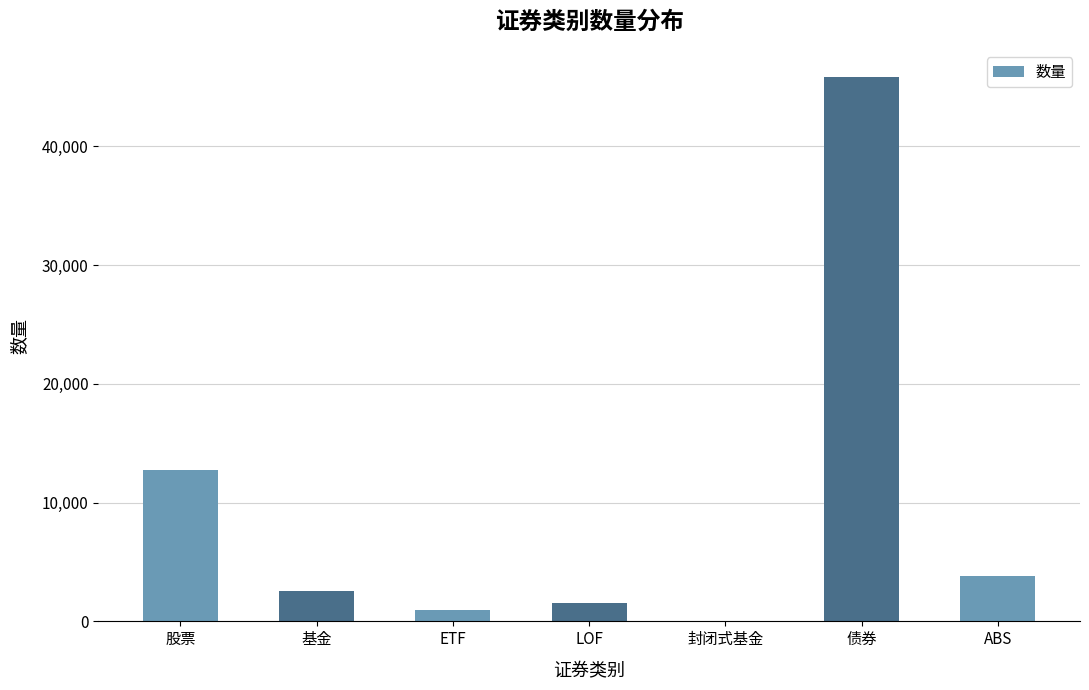

At which label is the value closest to 22917?

股票